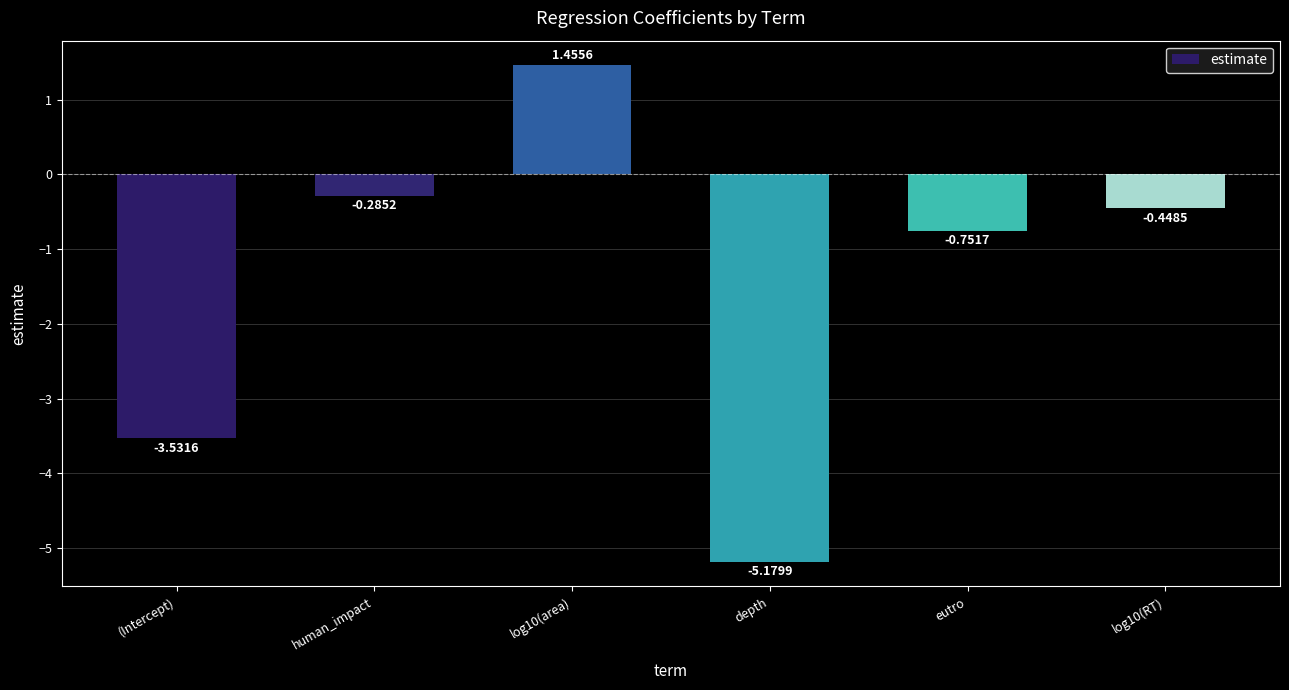

What is the label of the 1st bar from the left?

(Intercept)